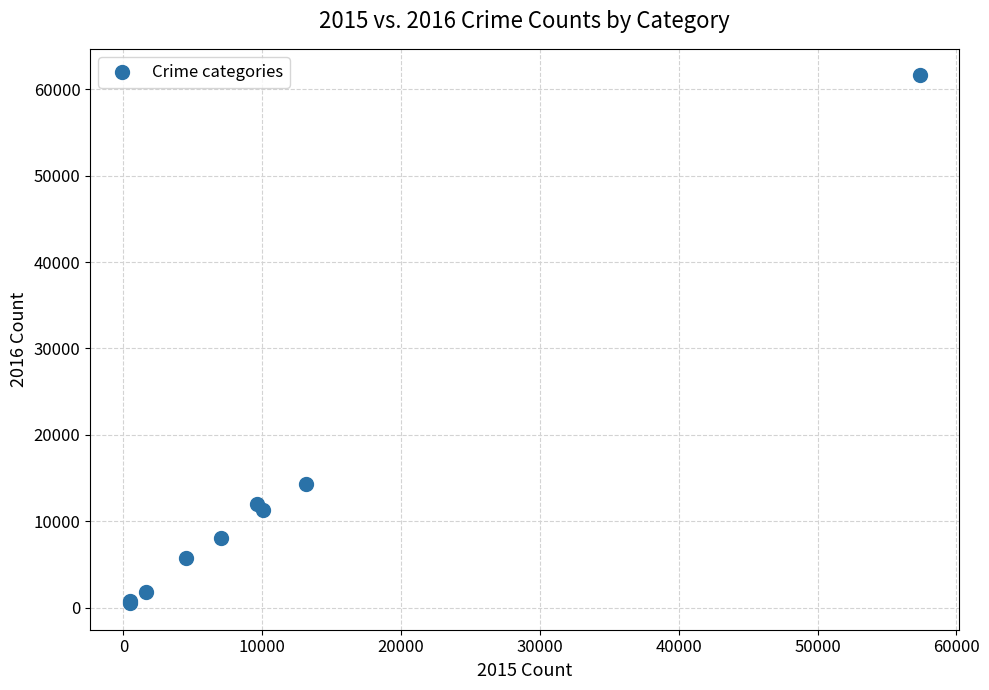

What Y value in the scatter plot is closest to 31066?

14289